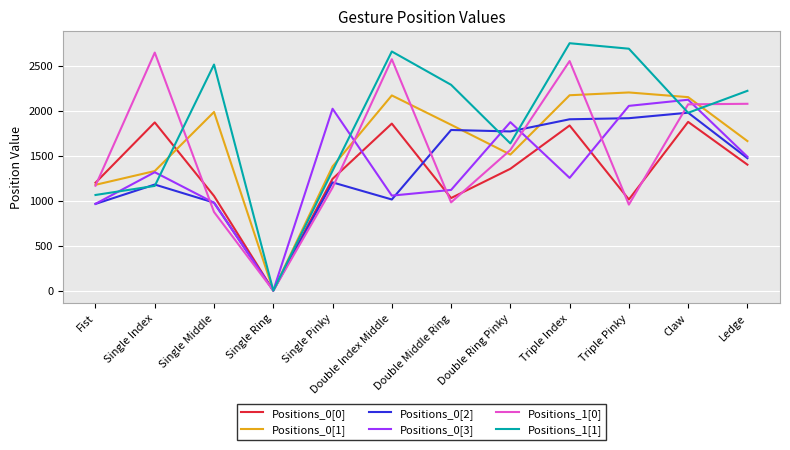

How many series are shown in this chart?

6